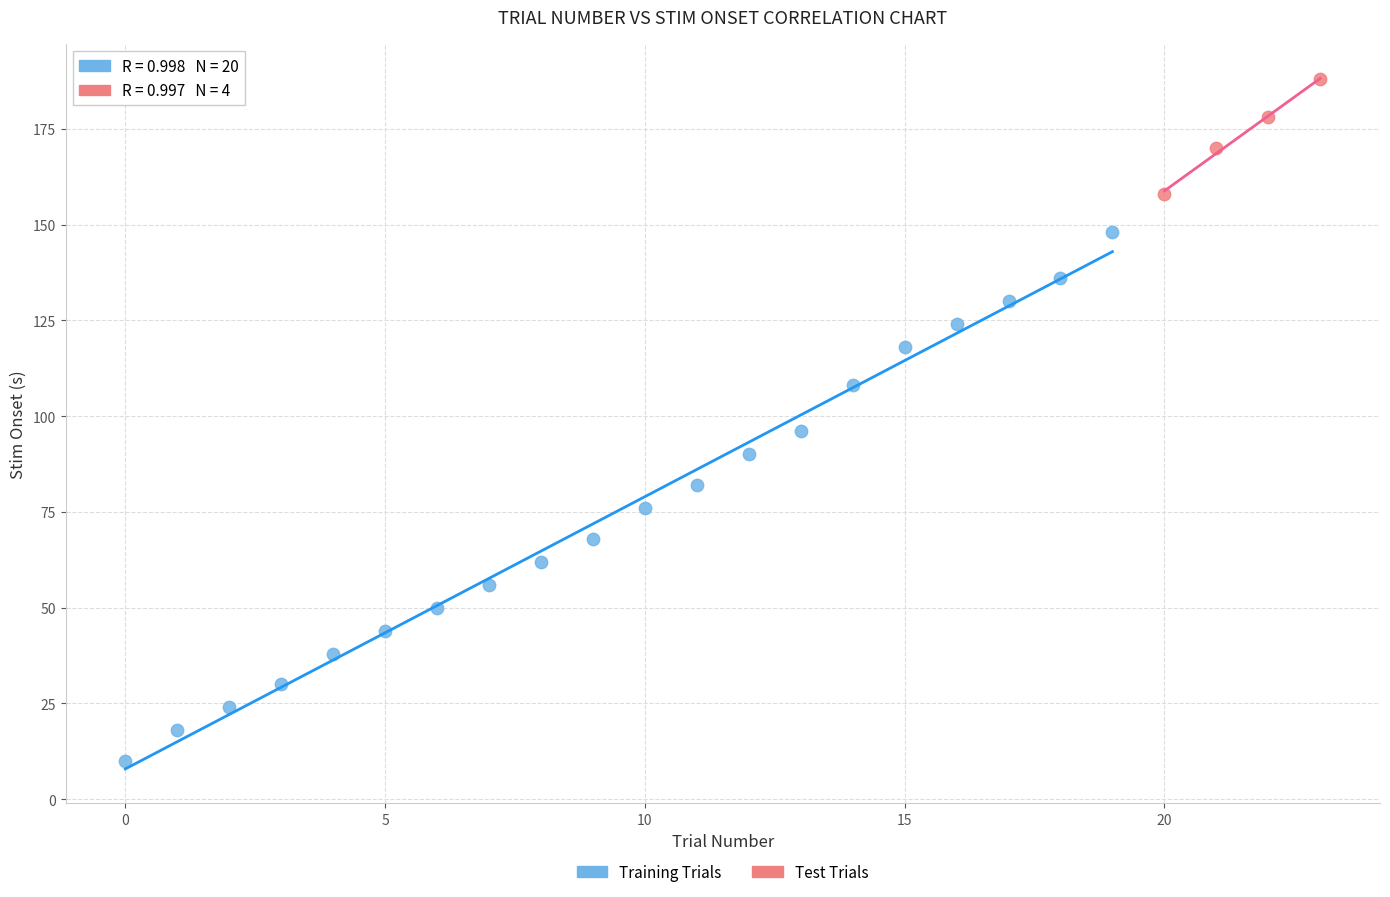

Which series reaches the minimum Y coordinate?

Training Trials